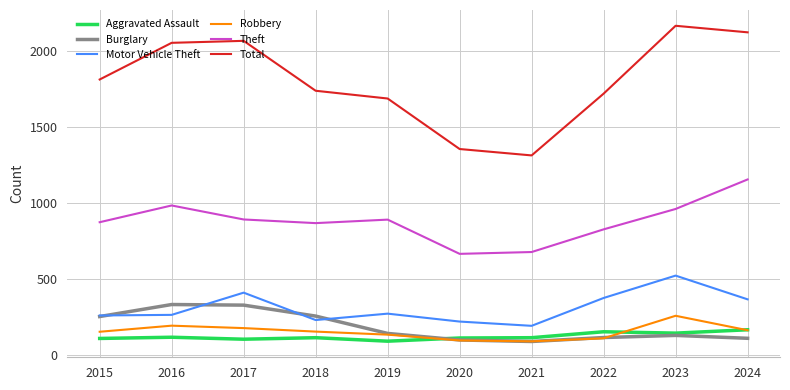

What is the sum of all Aggravated Assault values?

1234